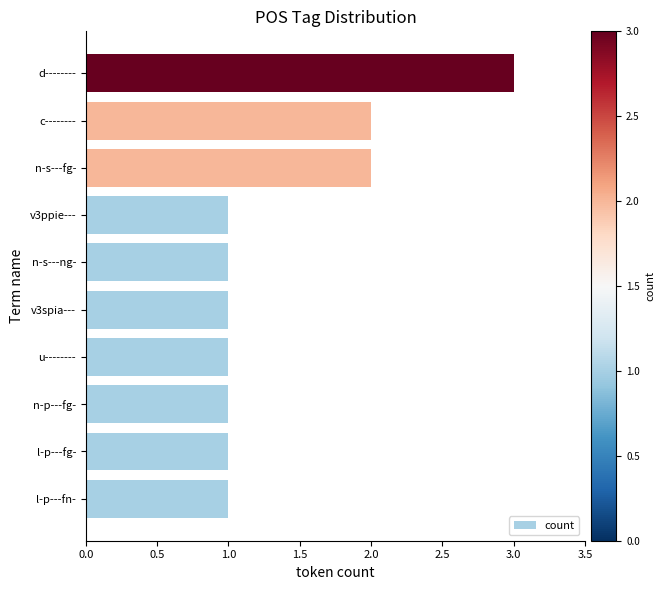

Does the chart contain stacked bars?

No